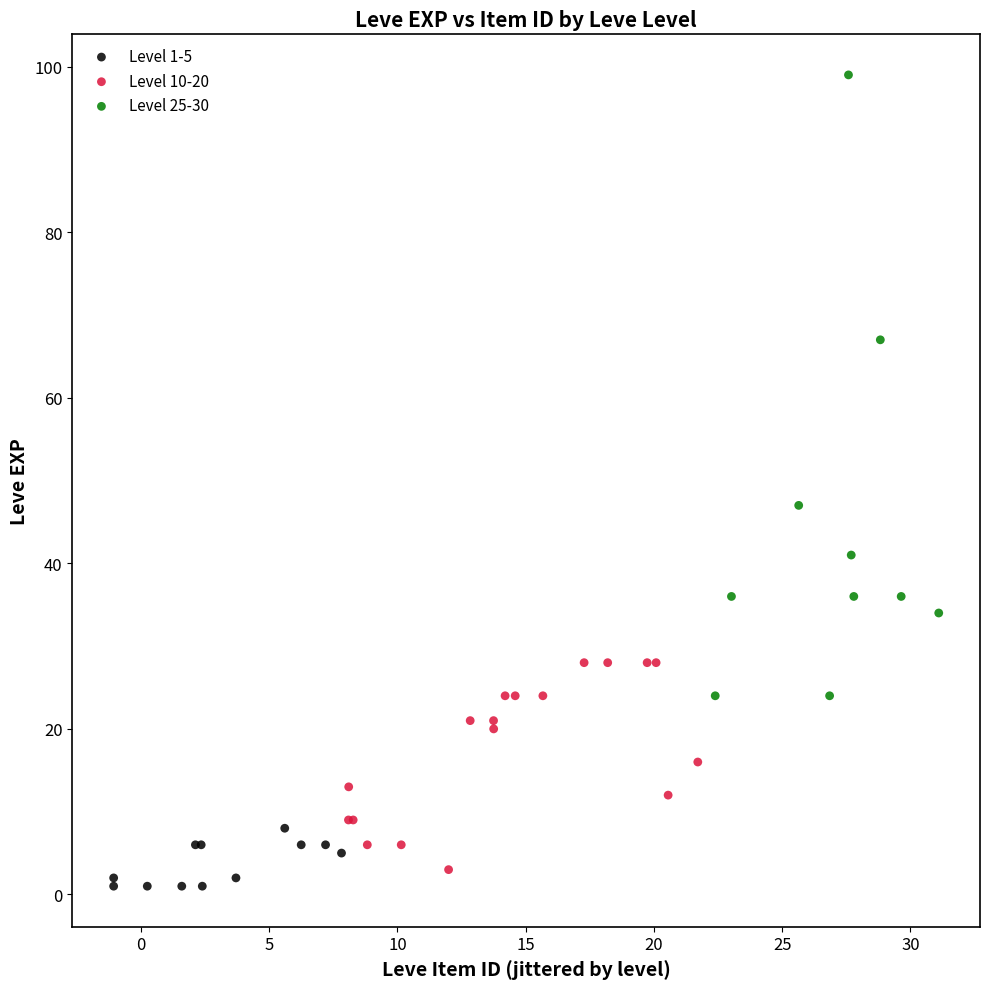

Which series has the widest spread of Y values?

Level 25-30